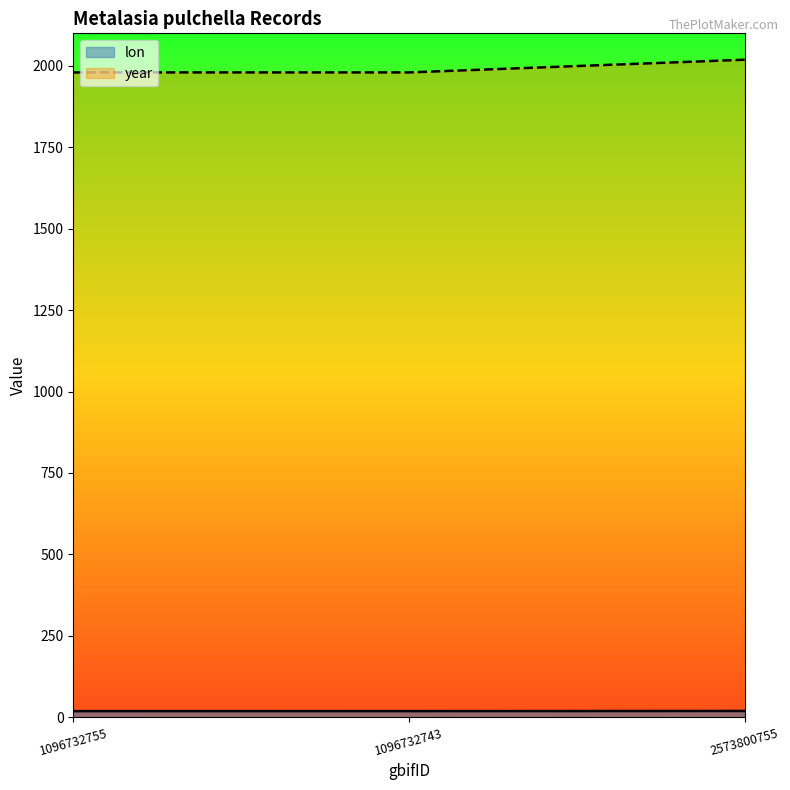

Between 1096732755 and 1096732743, which series saw the biggest shift?

lon